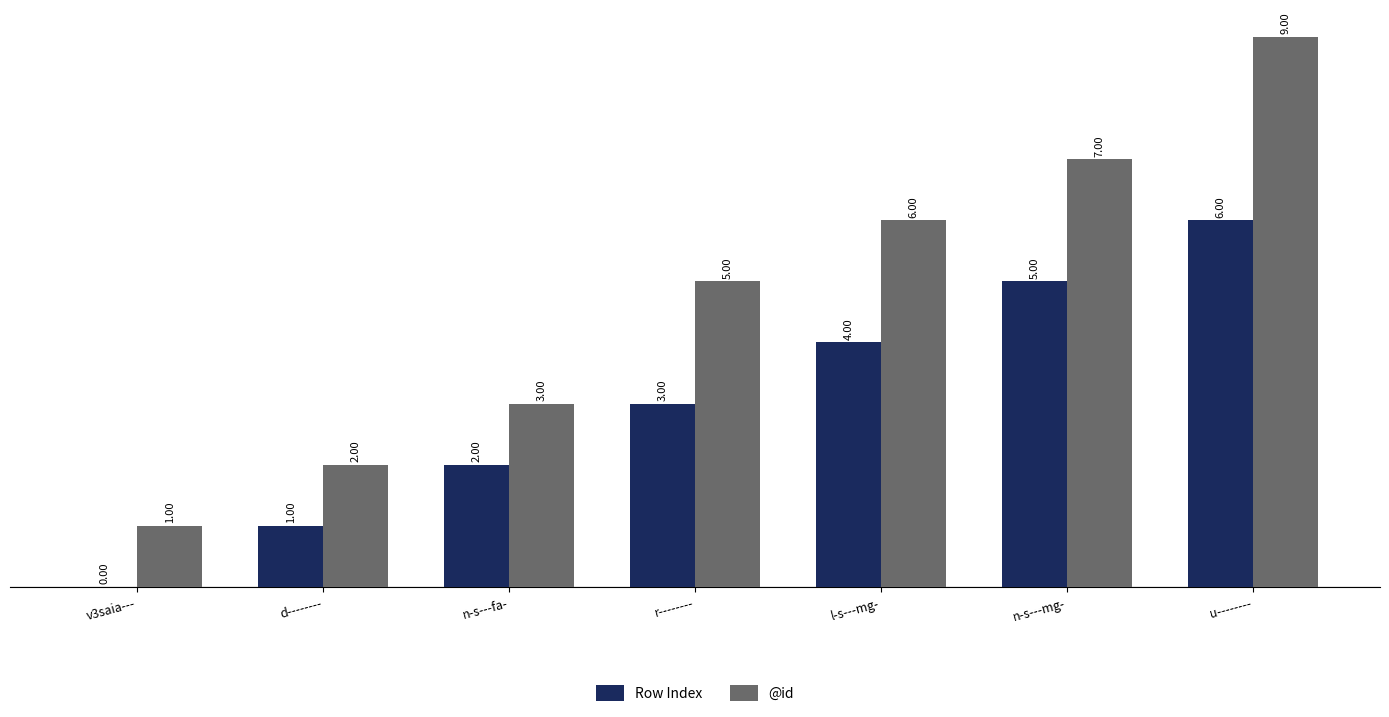

Is the value of @id at l-s---mg- greater than the value of Row Index at n-s---mg-?

Yes